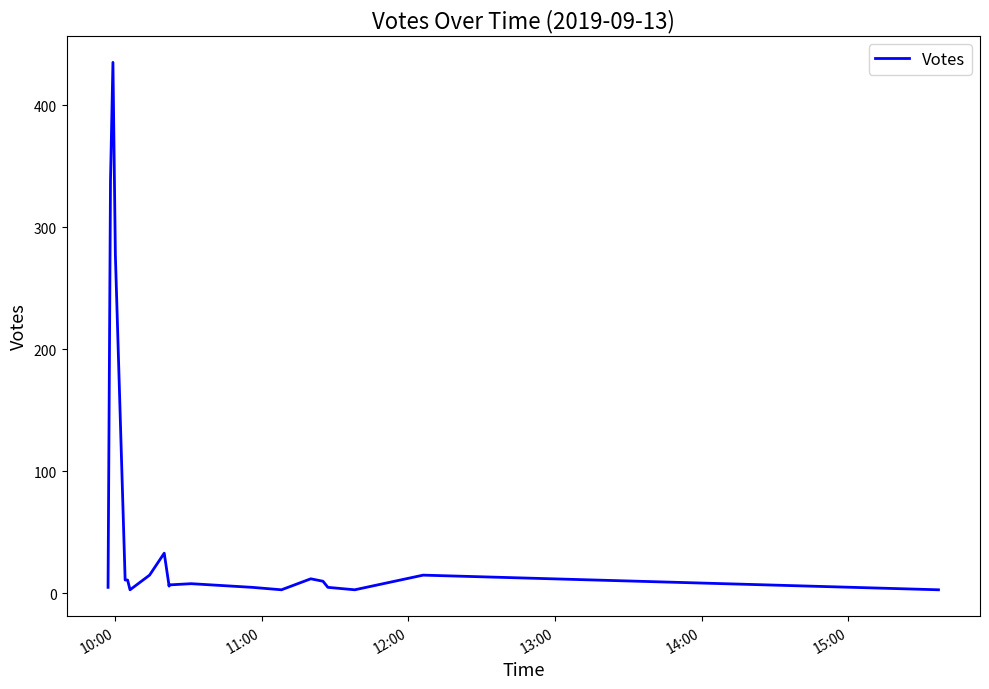

What is the label of the 20th point from the right?

10:00